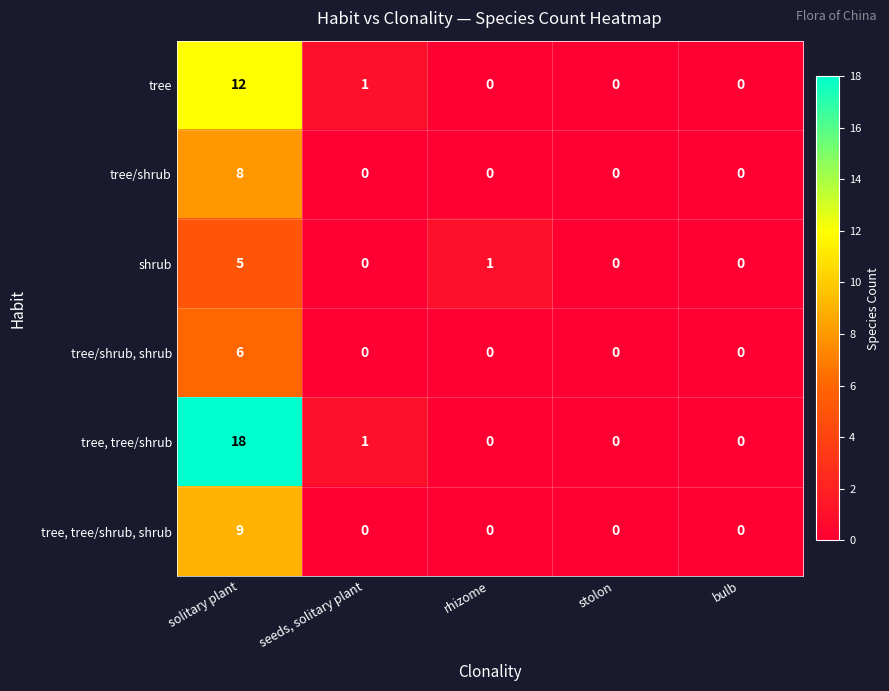

Where is tree nearest to the value 6?

seeds, solitary plant